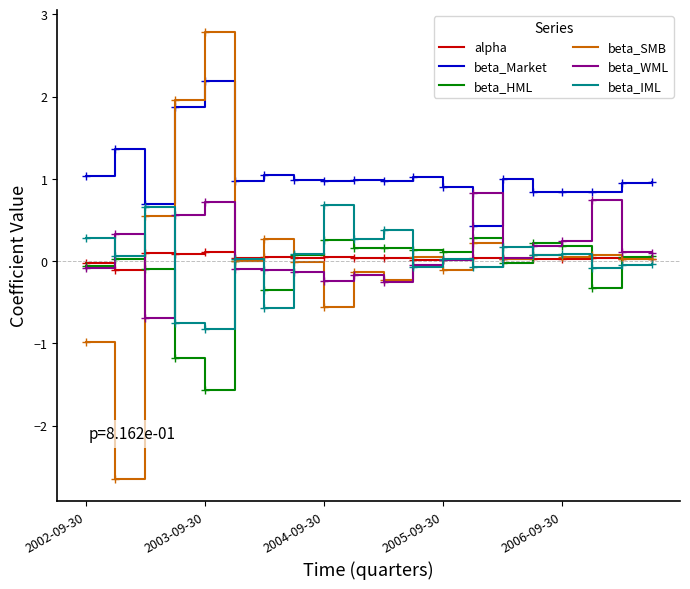

What is the maximum value for beta_HML?

0.3